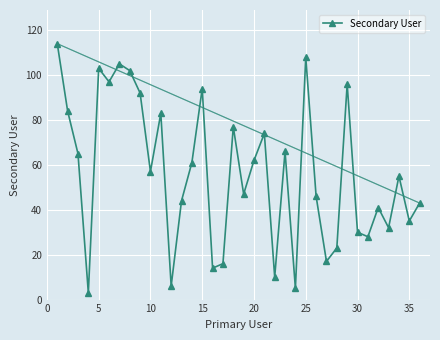

Does the chart display data point markers on the line(s)?

Yes